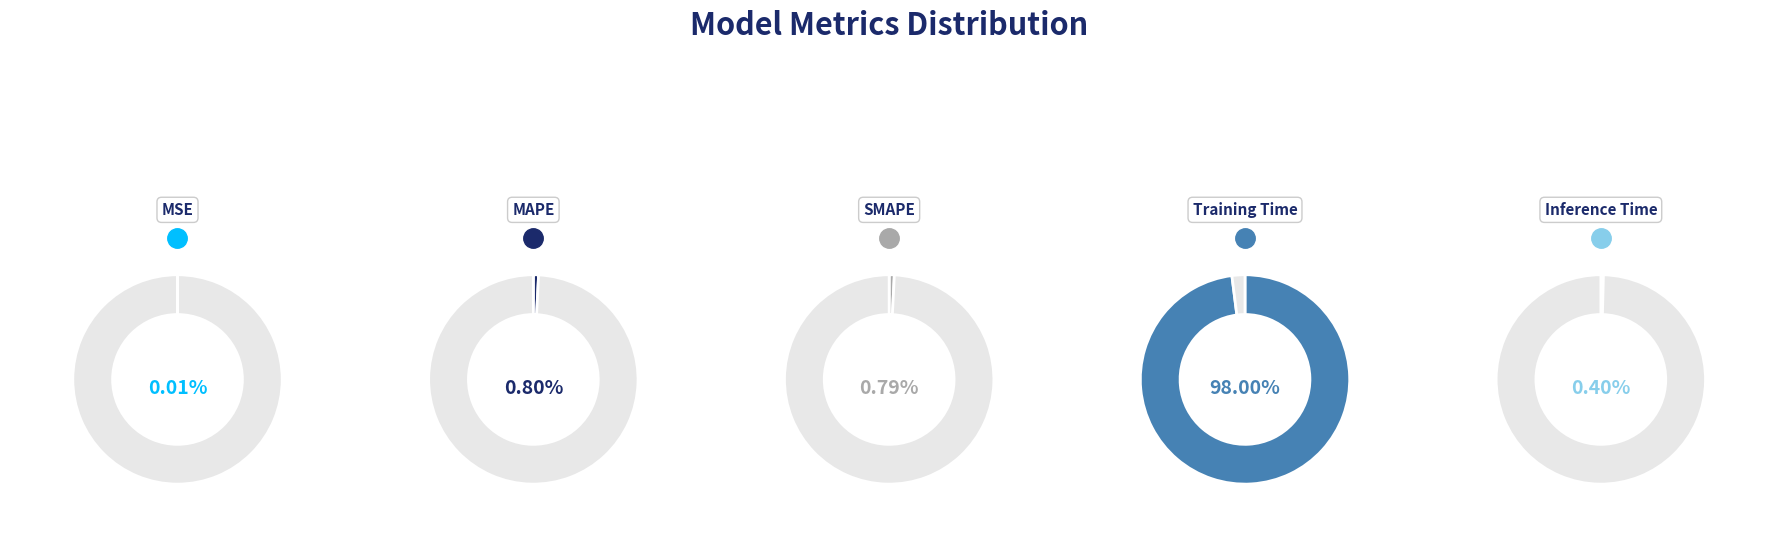

The MAPE slice represents 1% of the pie. True or false?

True